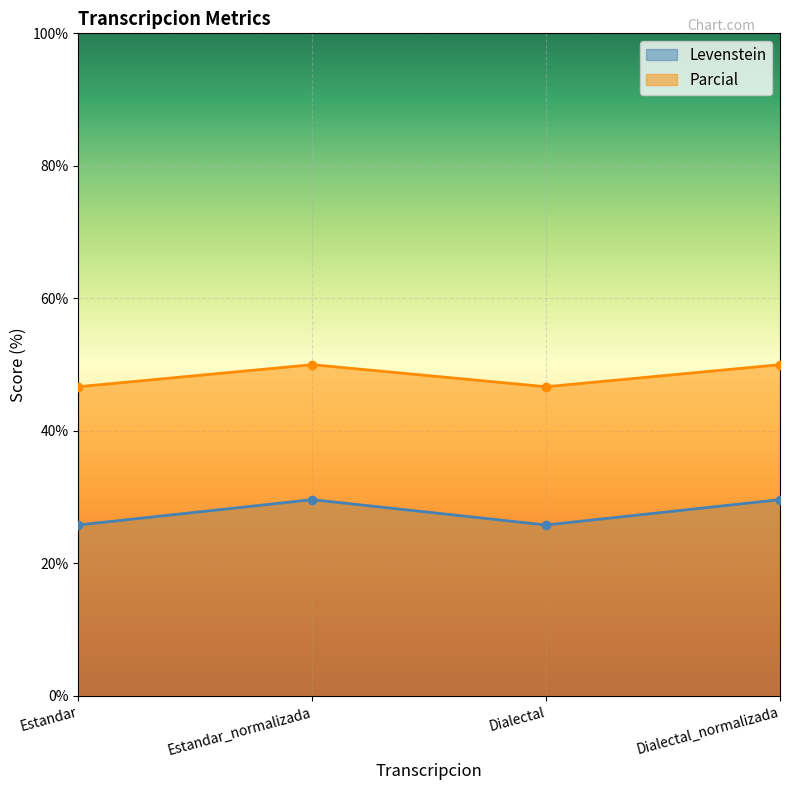

At which category is the sum across all series the highest?

Estandar_normalizada